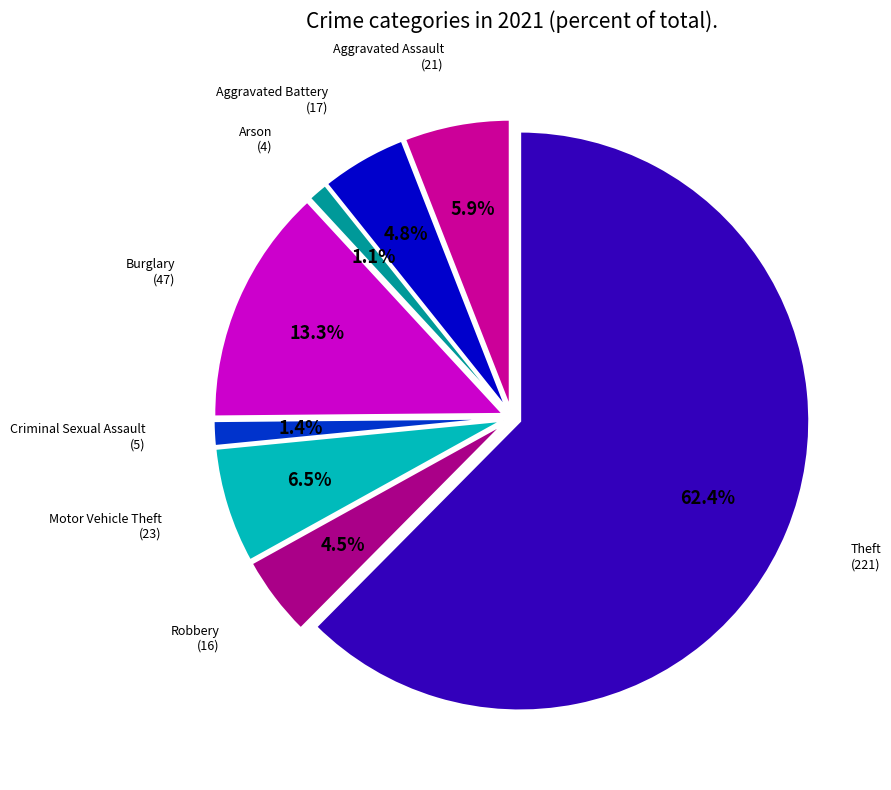

What is the total percentage of Aggravated Assault and Motor Vehicle Theft?

12.4%